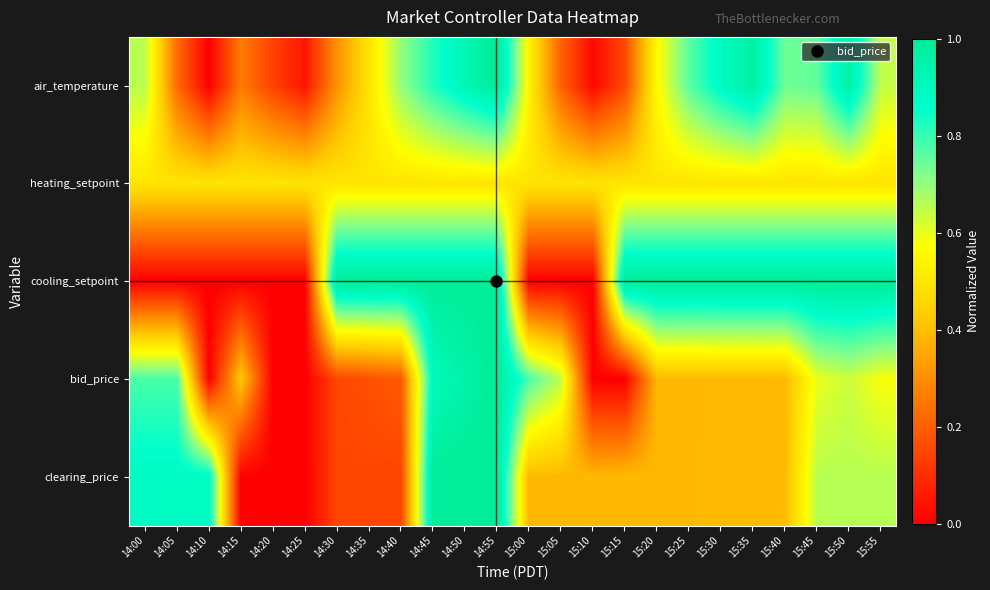

Rank the series at 14:10 from highest to lowest value.

clearing_price, heating_setpoint, air_temperature, cooling_setpoint, bid_price